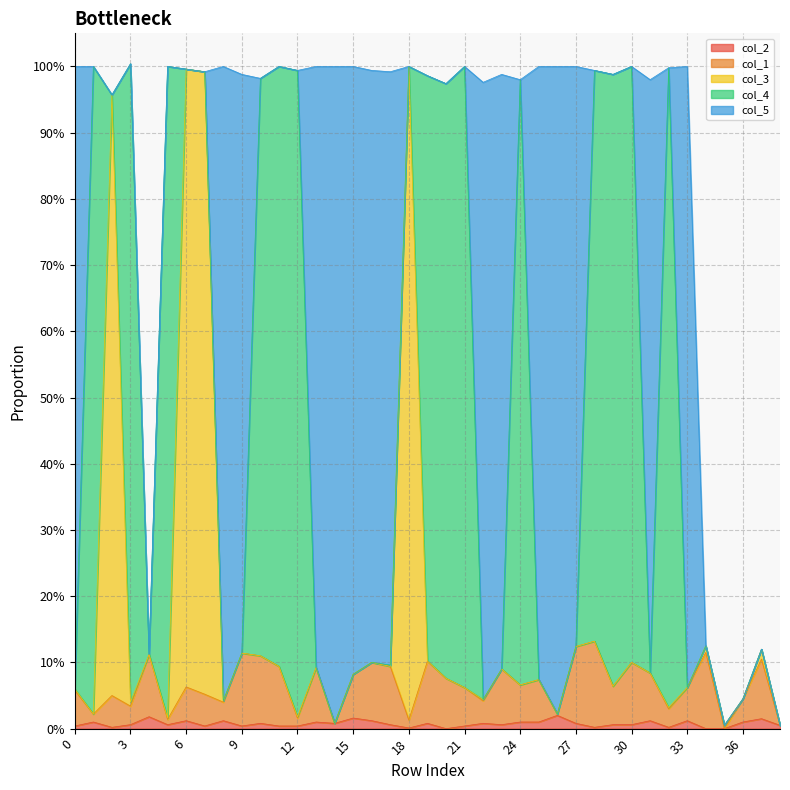

Is it true that col_1 equals 0.0 at 18?

False